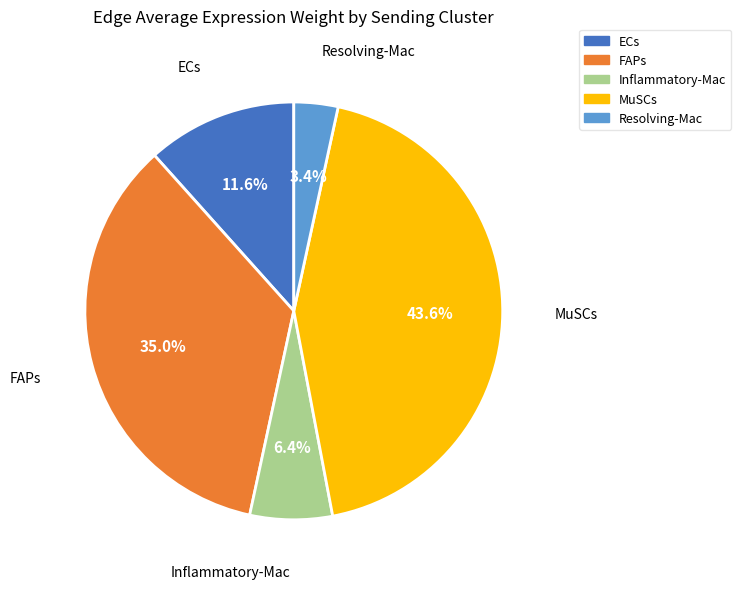

Approximately how many times larger is the value at MuSCs compared to Inflammatory-Mac?

6.8